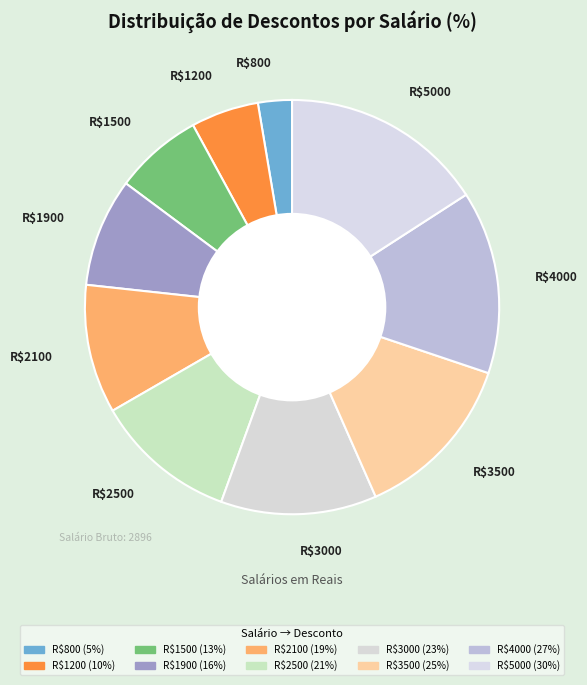

What is the largest slice in the pie chart?

5000